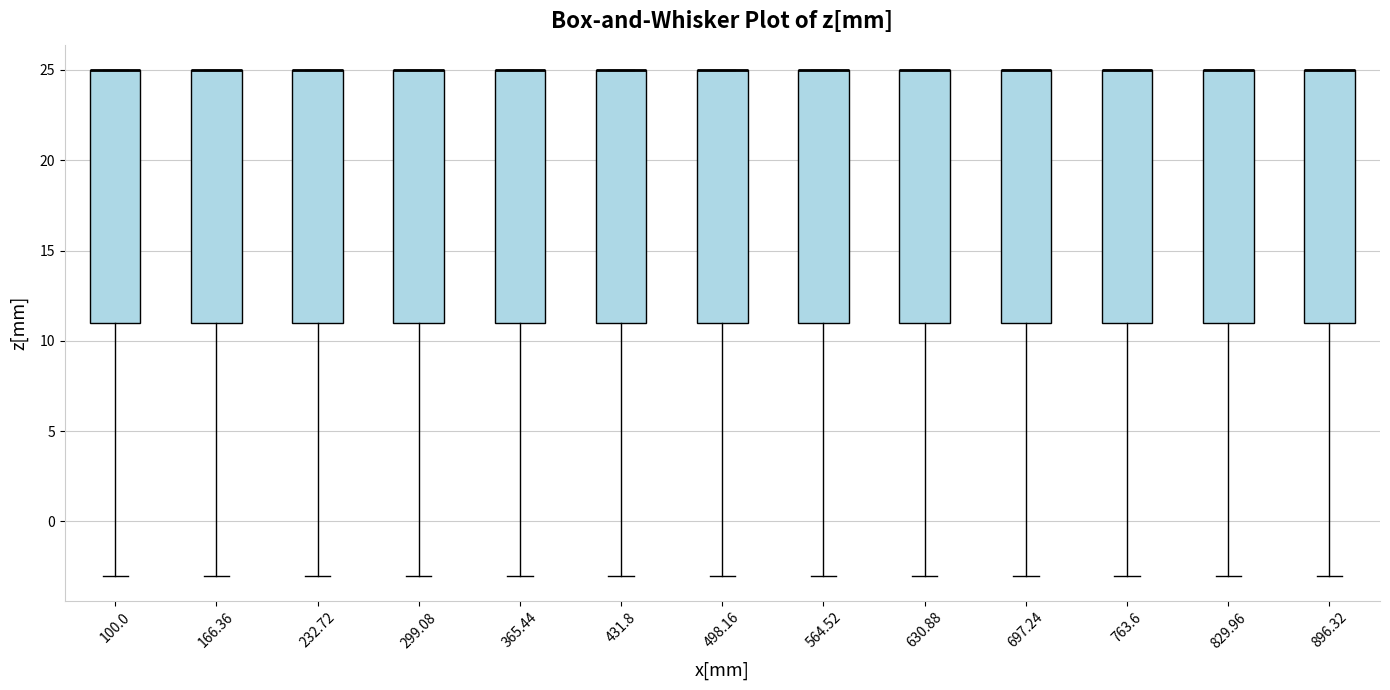

Reading left to right, transcribe this box plot: for each box, give where its median line is, the range the box spans, and where its two whiskers end, as read against the y-axis. The values are not printed on the chart, so give them approximately, as read against the axis.

100.0: median 25 (drawn on the box's upper edge), box 11 to 25, whiskers -3 to 25
166.36: median 25 (drawn on the box's upper edge), box 11 to 25, whiskers -3 to 25
232.72: median 25 (drawn on the box's upper edge), box 11 to 25, whiskers -3 to 25
299.08: median 25 (drawn on the box's upper edge), box 11 to 25, whiskers -3 to 25
365.44: median 25 (drawn on the box's upper edge), box 11 to 25, whiskers -3 to 25
431.8: median 25 (drawn on the box's upper edge), box 11 to 25, whiskers -3 to 25
498.16: median 25 (drawn on the box's upper edge), box 11 to 25, whiskers -3 to 25
564.52: median 25 (drawn on the box's upper edge), box 11 to 25, whiskers -3 to 25
630.88: median 25 (drawn on the box's upper edge), box 11 to 25, whiskers -3 to 25
697.24: median 25 (drawn on the box's upper edge), box 11 to 25, whiskers -3 to 25
763.6: median 25 (drawn on the box's upper edge), box 11 to 25, whiskers -3 to 25
829.96: median 25 (drawn on the box's upper edge), box 11 to 25, whiskers -3 to 25
896.32: median 25 (drawn on the box's upper edge), box 11 to 25, whiskers -3 to 25